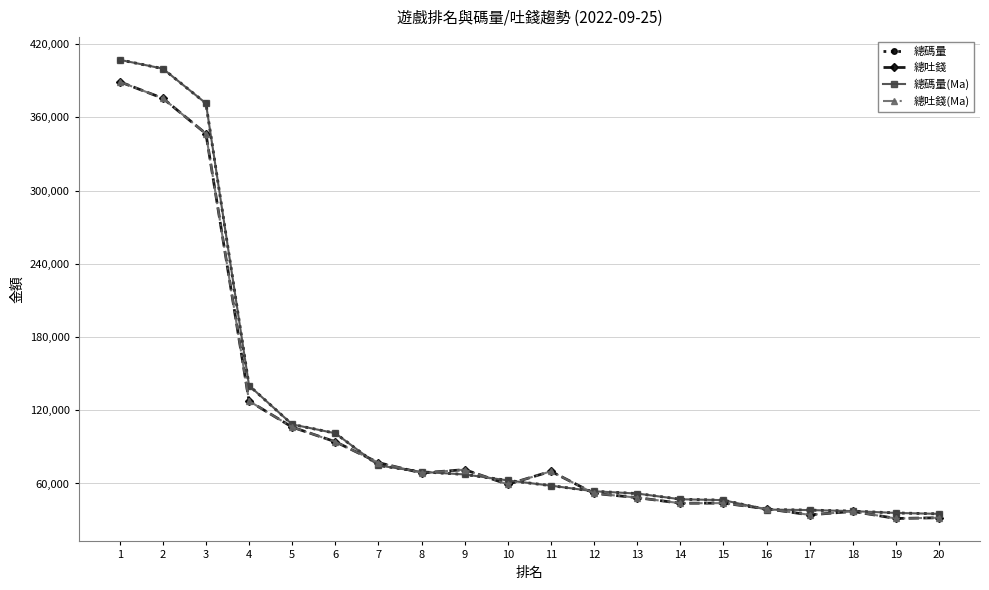

Does the chart have visible grid lines?

Yes